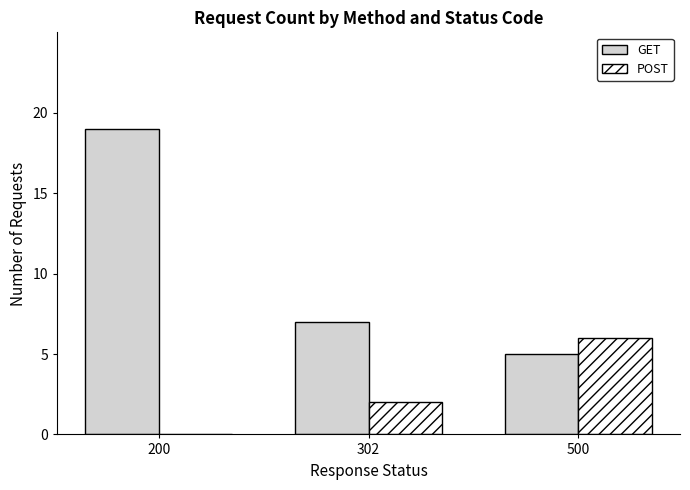

Between 200 and 500, which series saw the biggest shift?

GET